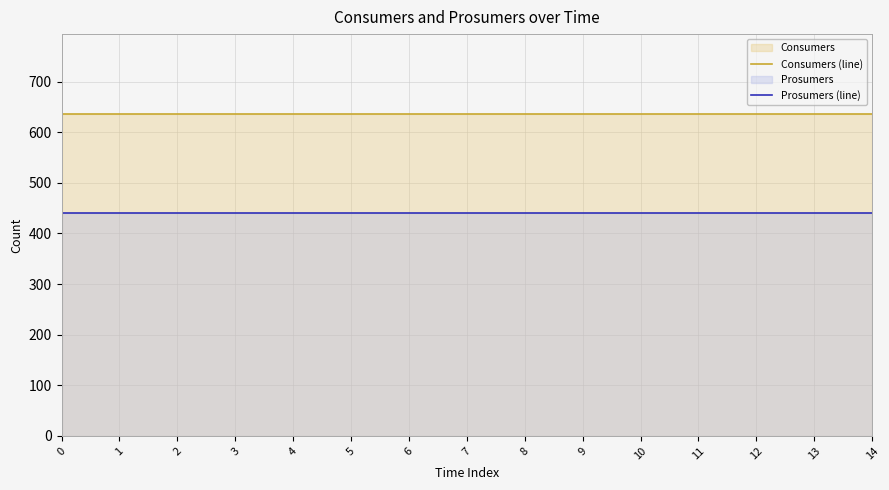

At 12, list the series in order from largest to smallest.

Consumers (line), Prosumers (line)